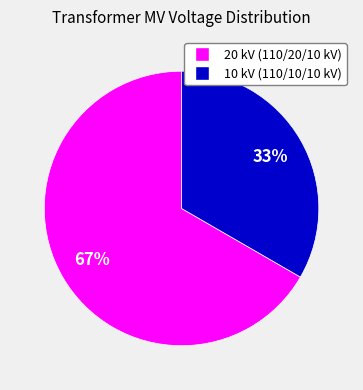

To the nearest percent, what is the average slice percentage?

50%